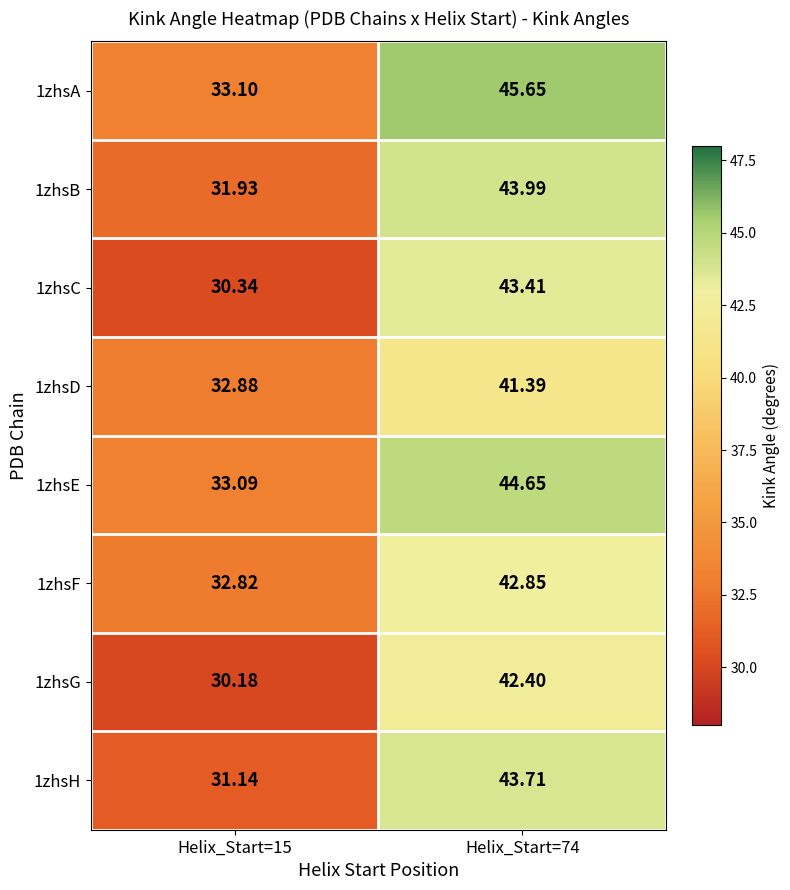

What is the spread (max minus min) of values at Helix_Start=74?

4.3